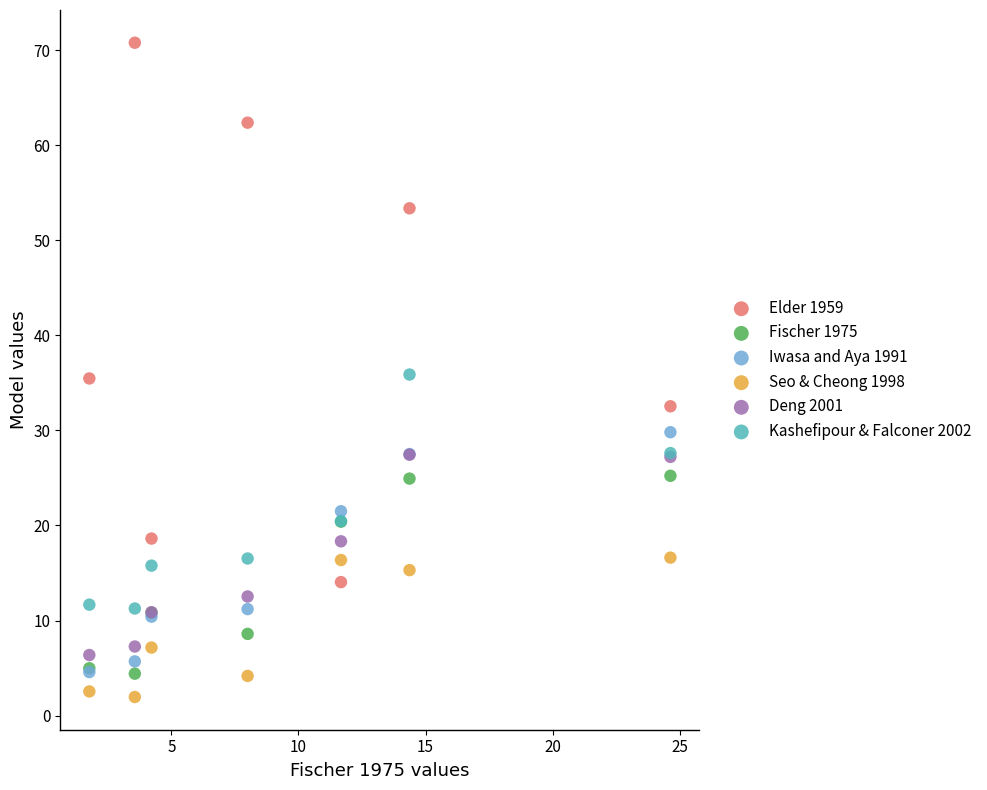

Which series has the largest Y range (max minus min)?

Elder 1959